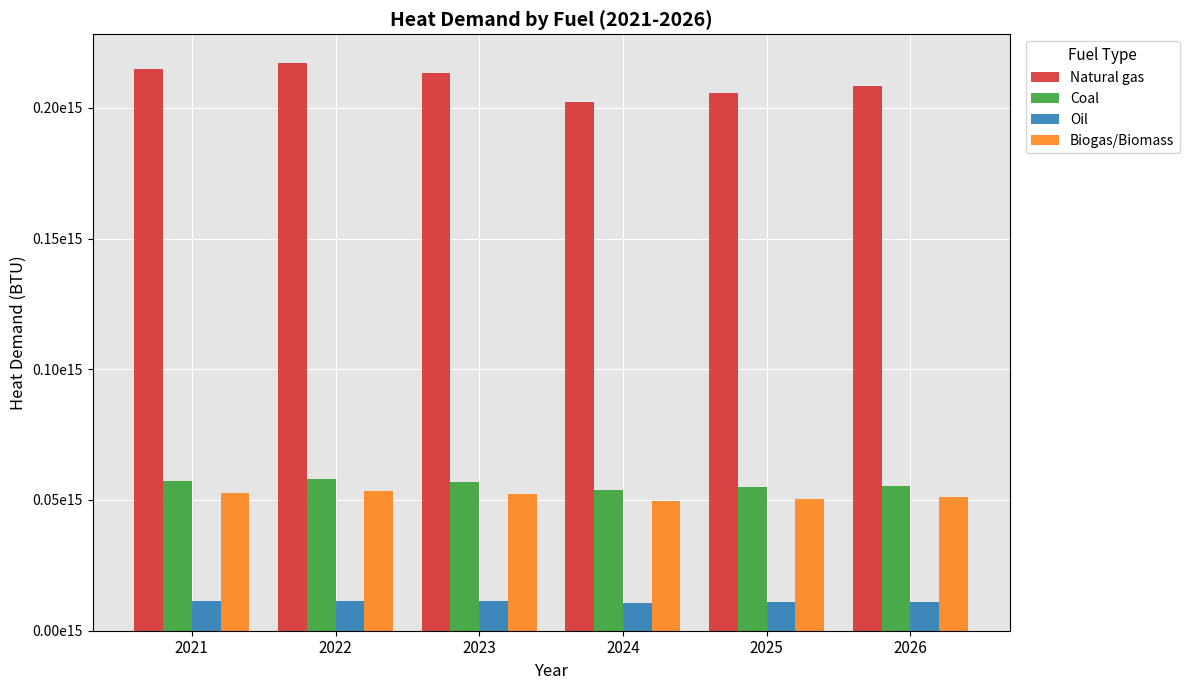

The Coal series shows 53882544798249.3 at 2024. True or false?

True